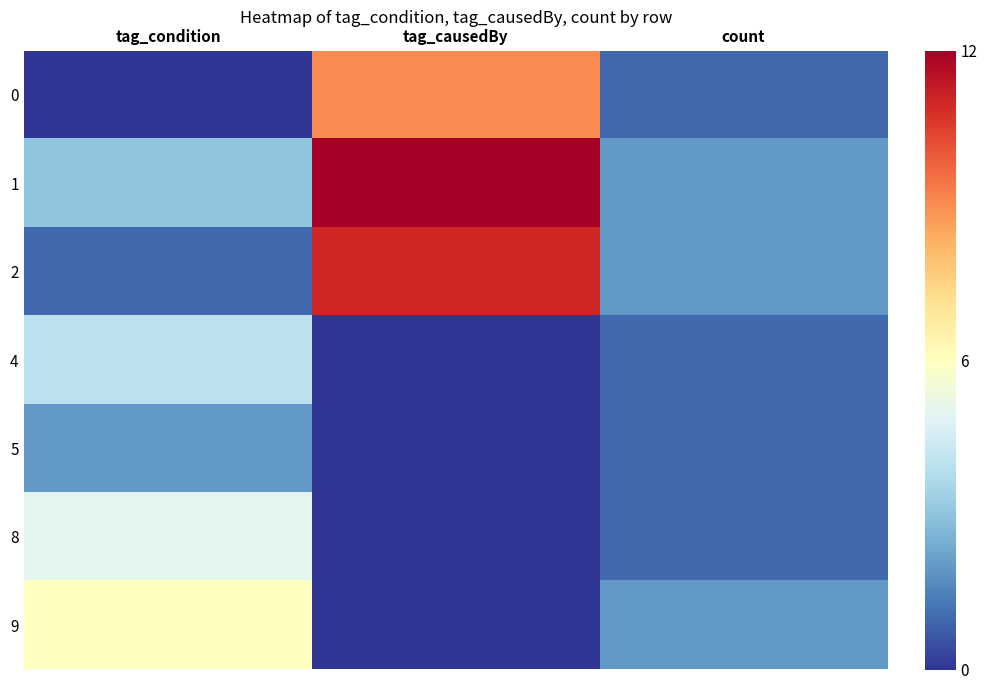

Reading left to right, extract all data points from this chart.

0: tag_condition=0	tag_causedBy=9	count=1
1: tag_condition=3	tag_causedBy=12	count=2
2: tag_condition=1	tag_causedBy=11	count=2
4: tag_condition=4	tag_causedBy=0	count=1
5: tag_condition=2	tag_causedBy=0	count=1
8: tag_condition=5	tag_causedBy=0	count=1
9: tag_condition=6	tag_causedBy=0	count=2